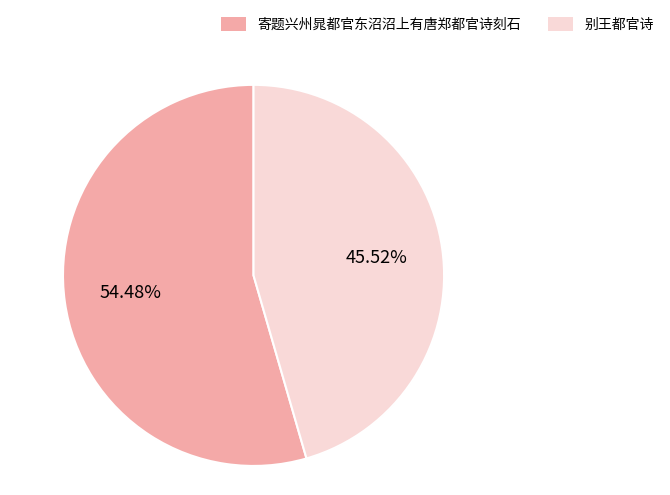

Which category has the biggest portion of the pie?

寄题兴州晁都官东沼沼上有唐郑都官诗刻石